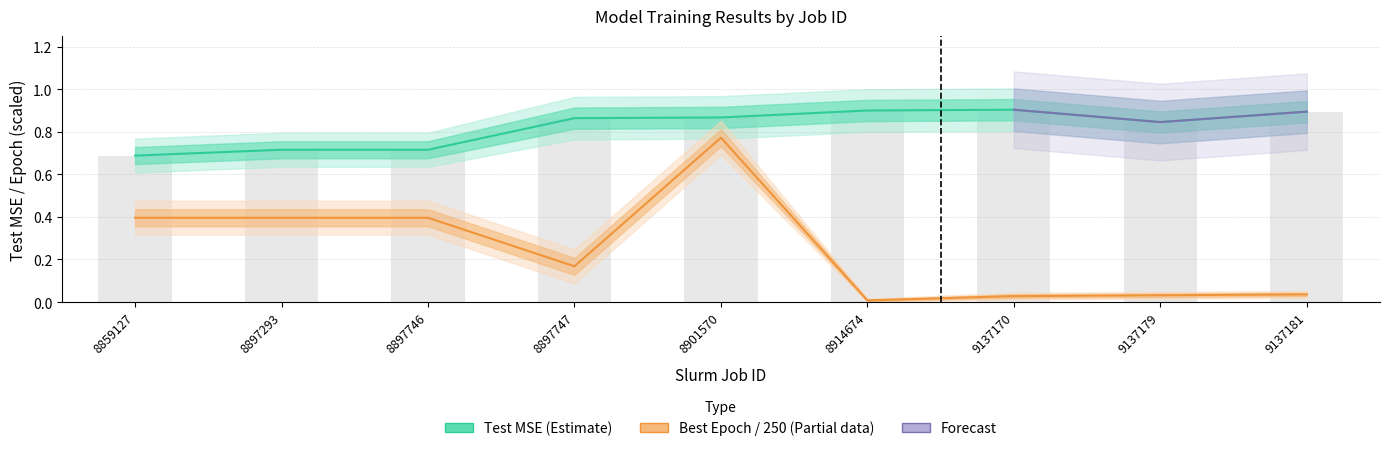

What is the total value across all series at 9137181?

0.9